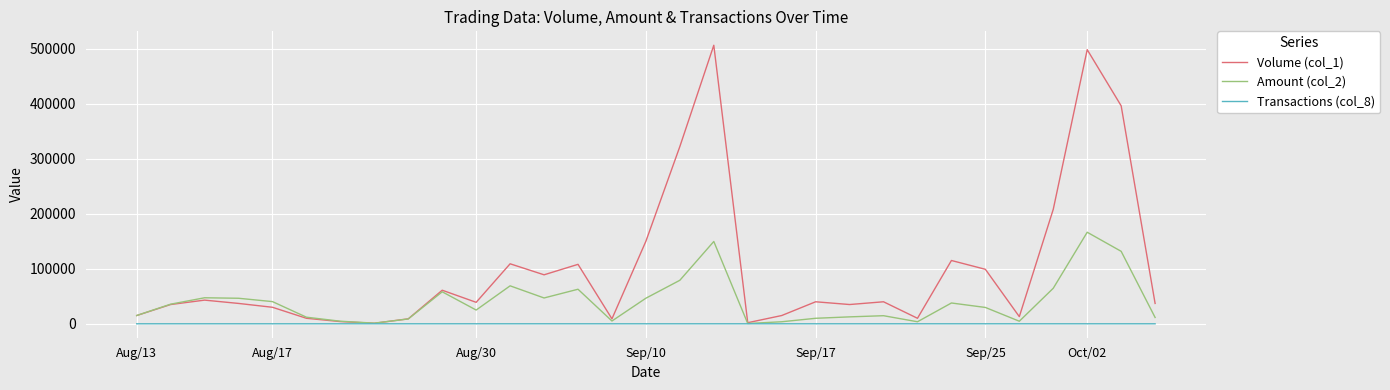

List the series in order of their peak value, lowest first.

Transactions (col_8), Amount (col_2), Volume (col_1)